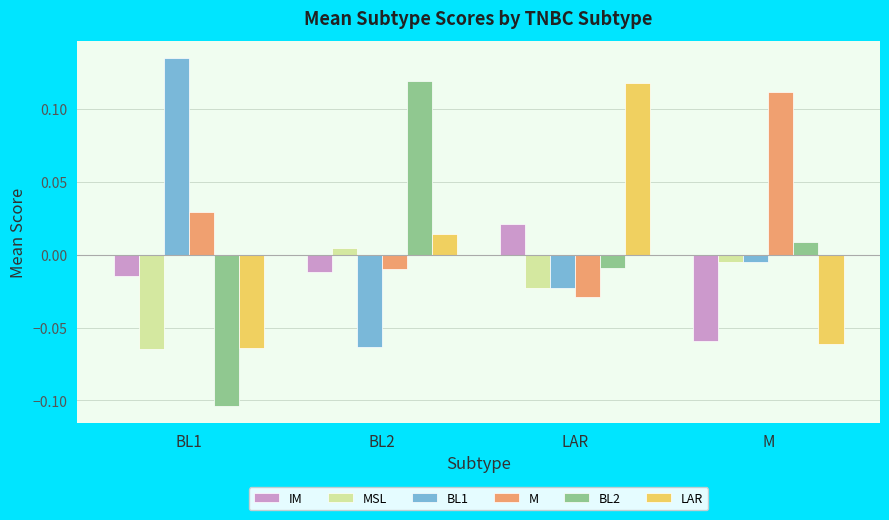

At which label does BL1 reach its minimum?

BL2